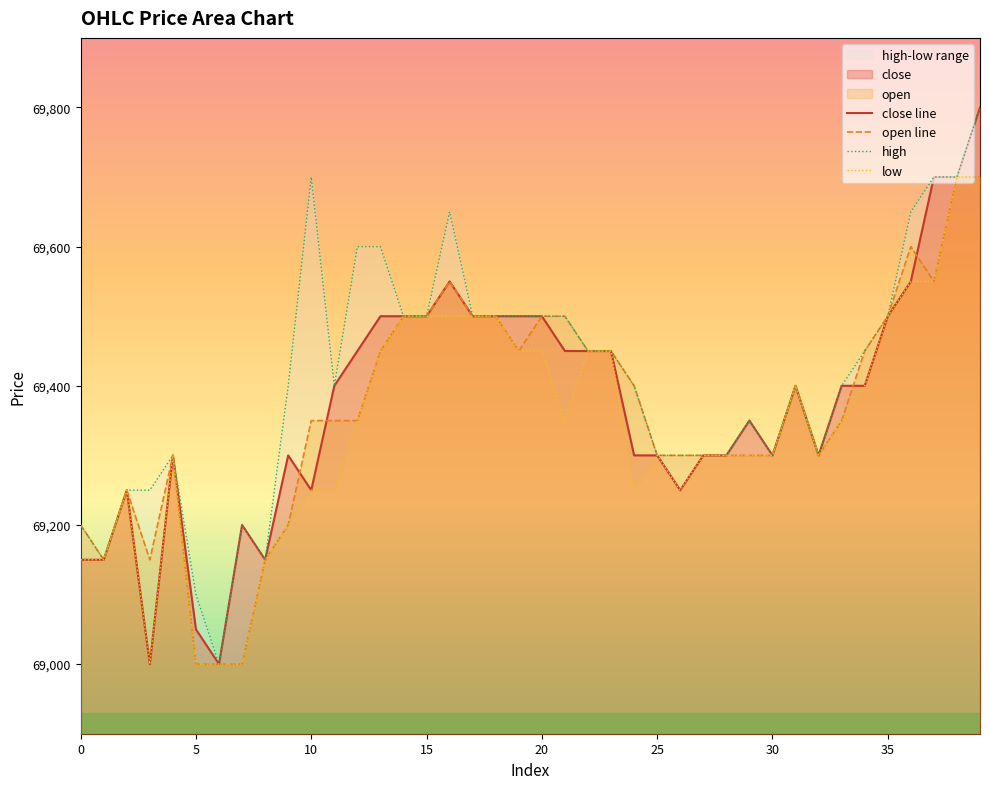

What is the label of the 25th point from the left?

24